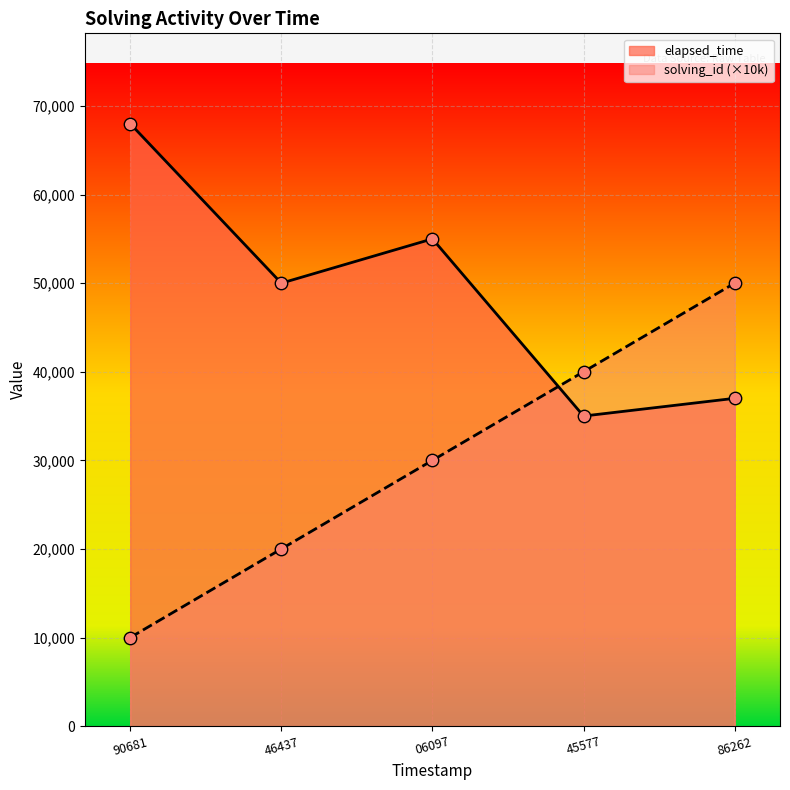

Which series has the largest total across all categories?

elapsed_time